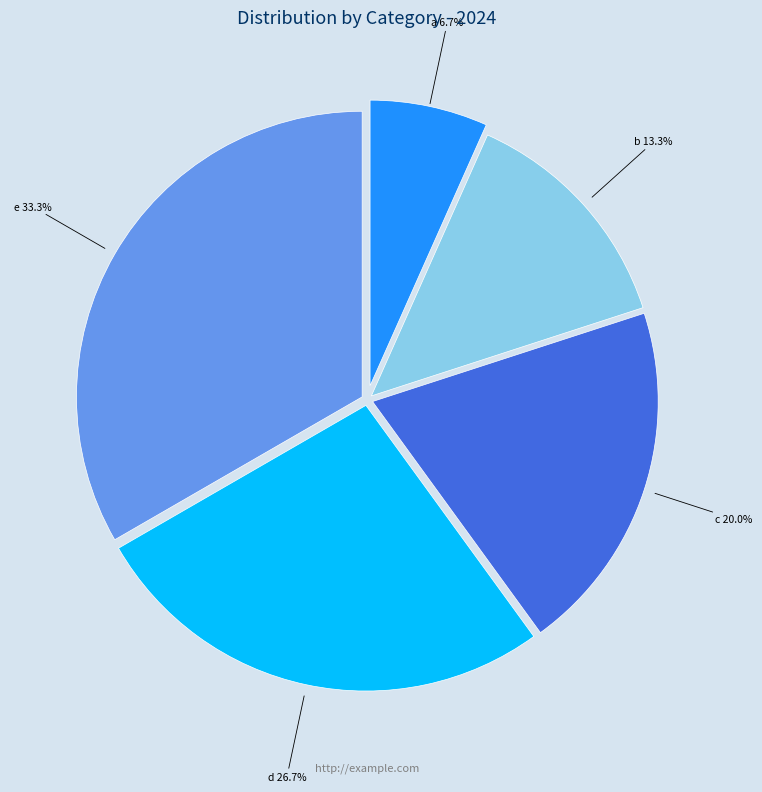

Does any single category account for the majority?

No